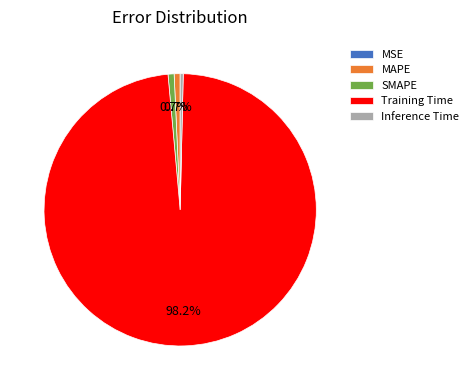

To the nearest percent, what percentage of the pie is SMAPE?

1%